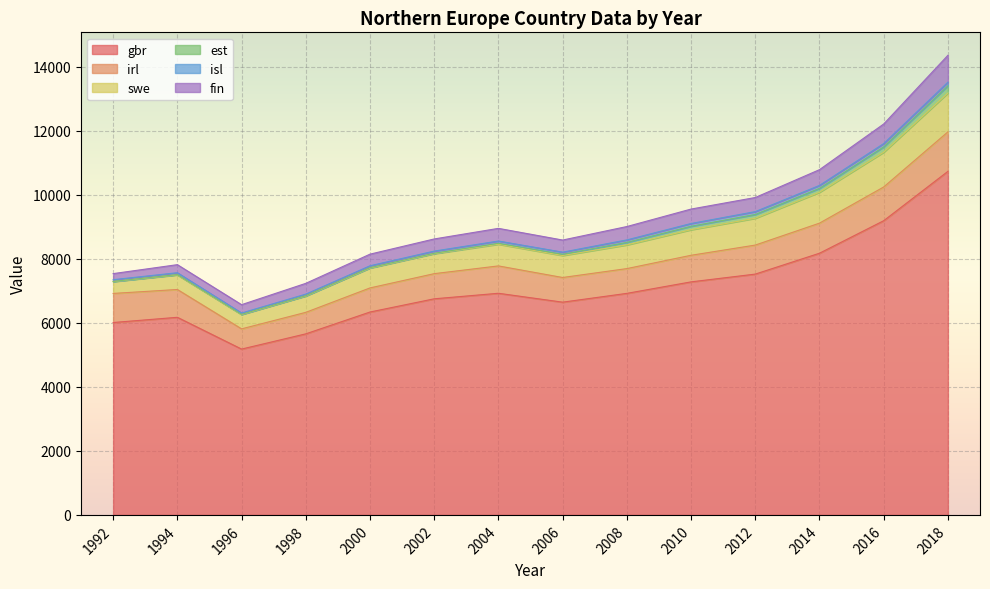

What is the approximate value of fin at 2002?

379